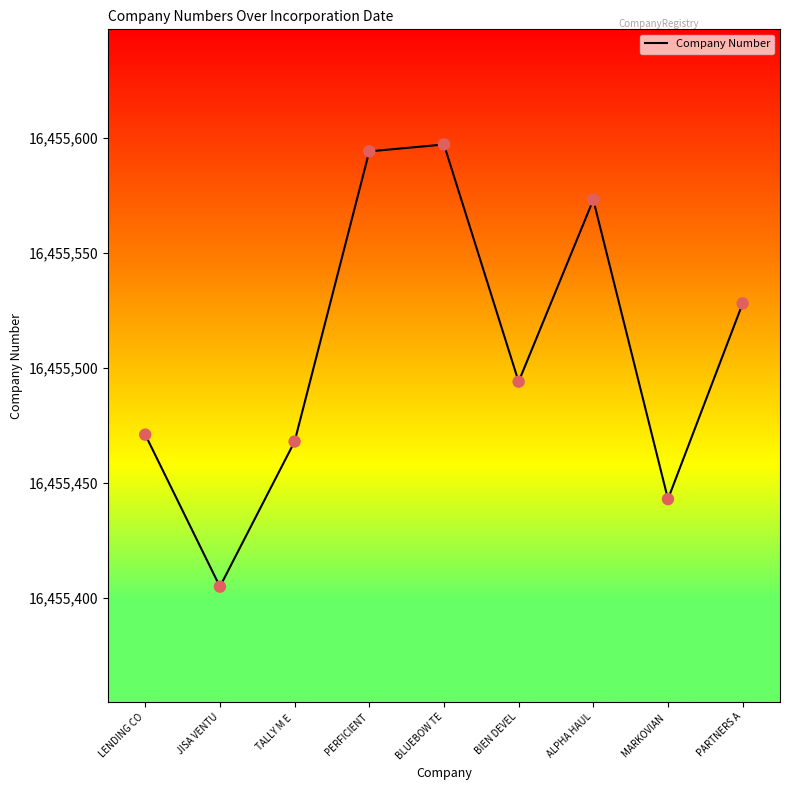

Approximately how many times larger is the value at BIEN DEVEL compared to BLUEBOW TE?

1.0